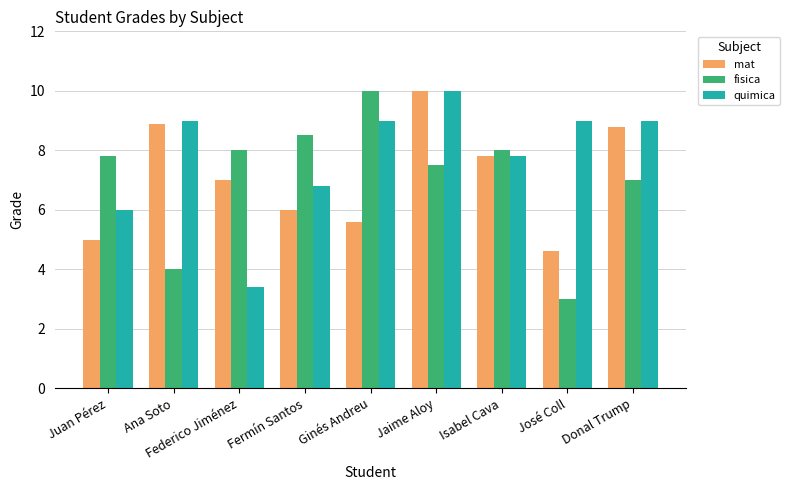

Is the value of mat at Fermín Santos greater than the value of quimica at Federico Jiménez?

Yes